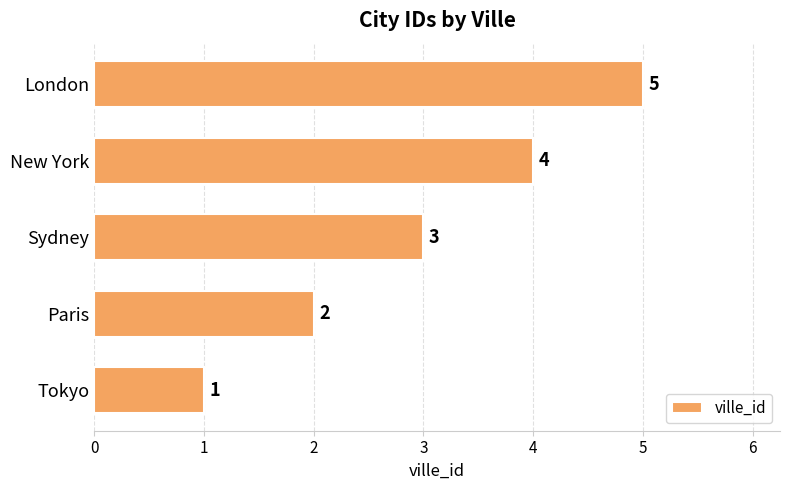

What is the difference between the values at London and Tokyo?

4